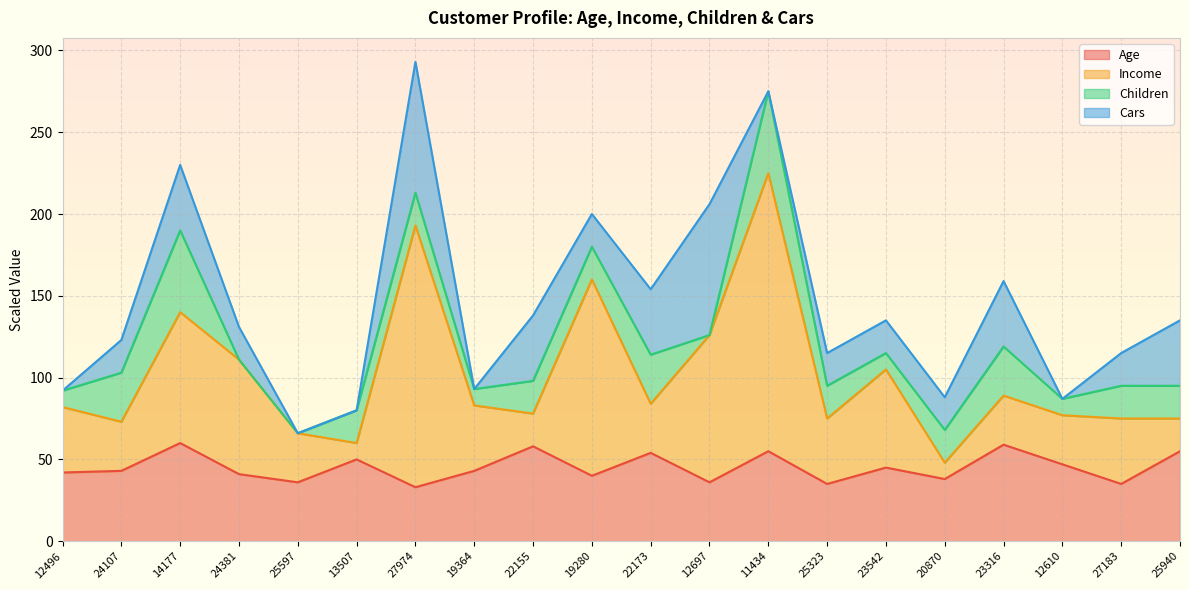

Is it true that Age equals 54 at 22173?

True